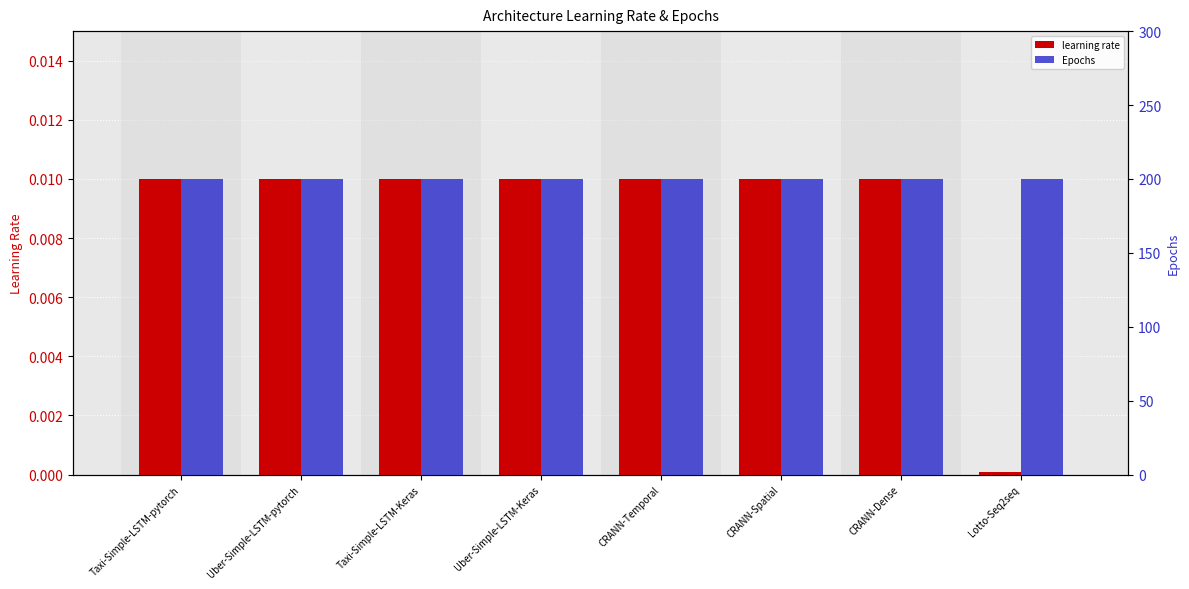

Reading right to left, extract all data points from this chart.

learning rate: 0.0	0.0	0.0	0.0	0.0	0.0	0.0	0.0
Epochs: 200.0	200.0	200.0	200.0	200.0	200.0	200.0	200.0